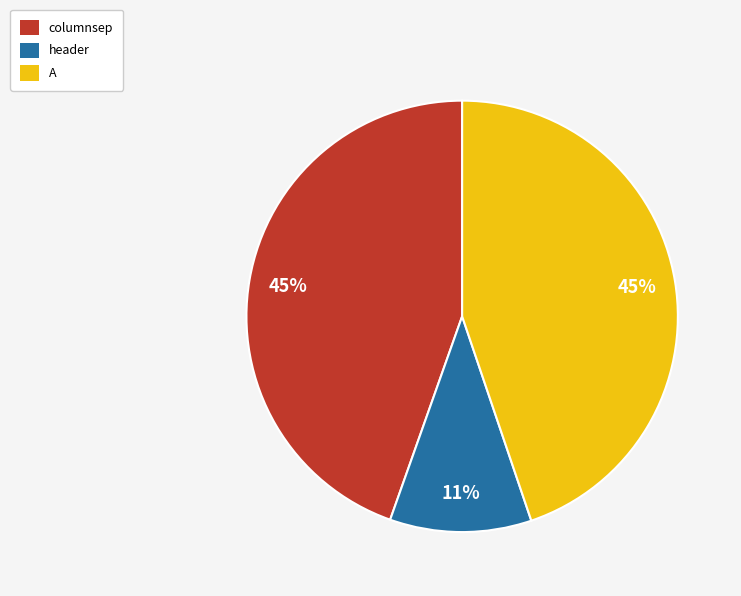

Which category has the smallest portion of the pie?

header